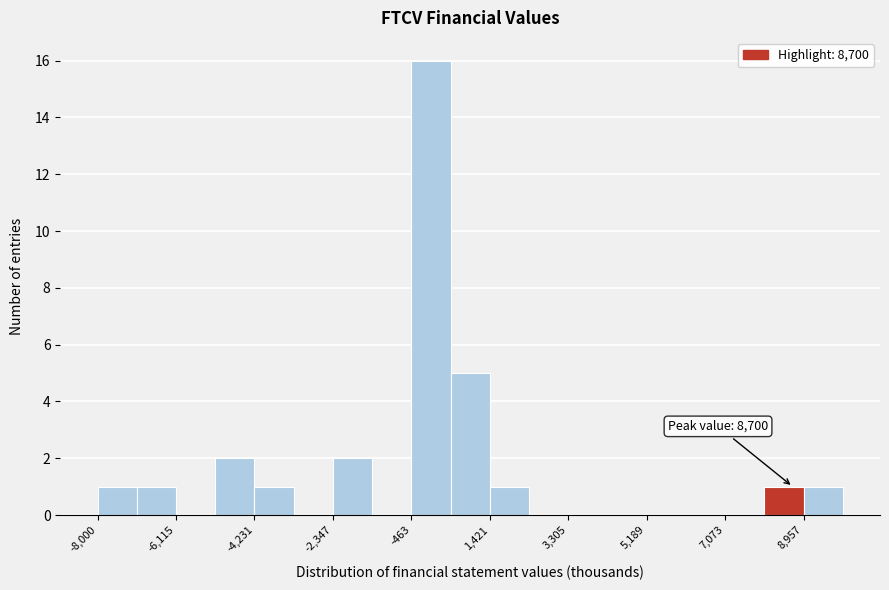

Over which range of the x-axis is the bar tallest?

-400 to 400